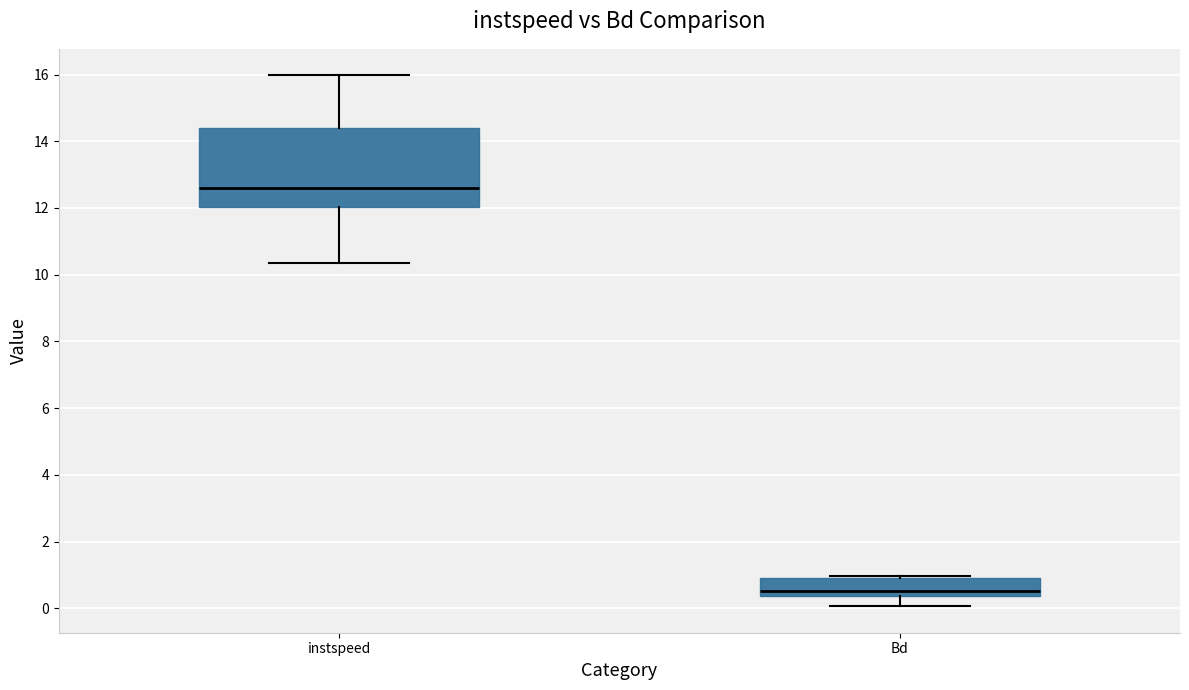

Comparing the boxes themselves (not the whiskers), which one is the tallest?

instspeed